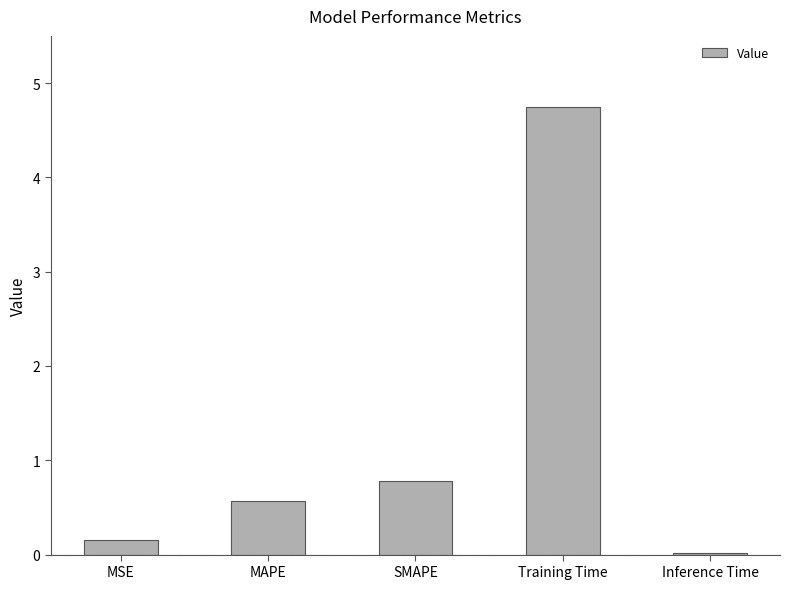

What is the label of the 1st bar from the right?

Inference Time